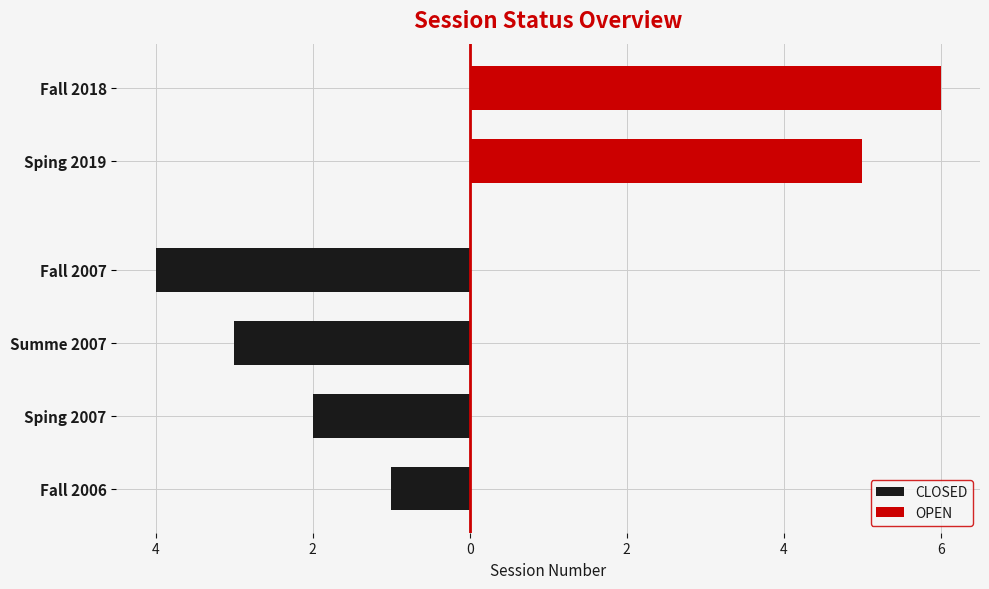

Where is the data nearest to the value 3?

Summe 2007